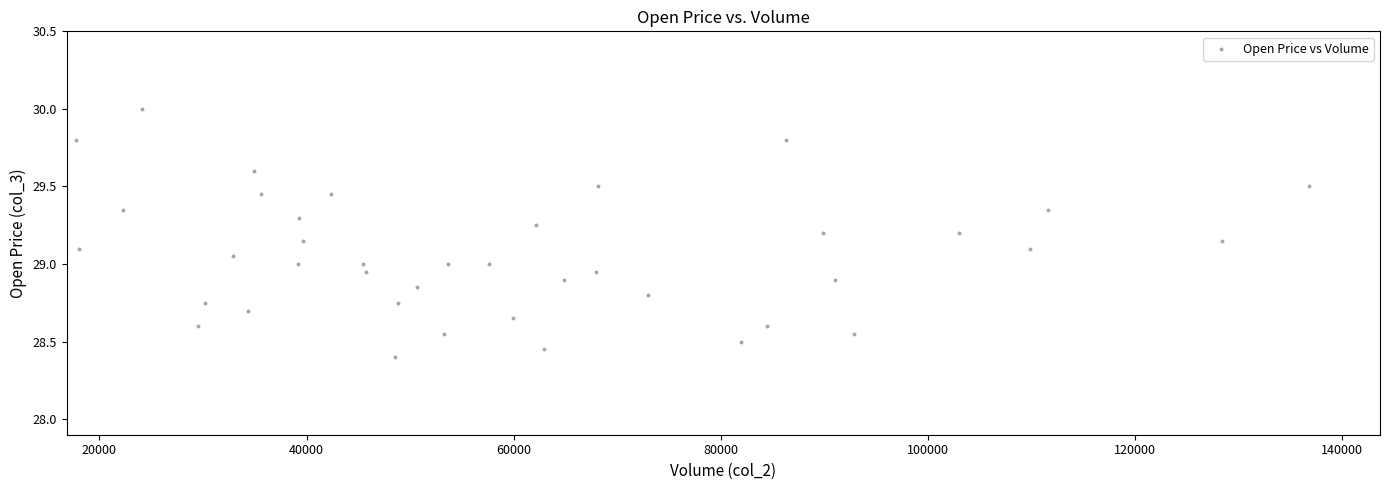

What is the range of X values (max minus min)?

119095.0